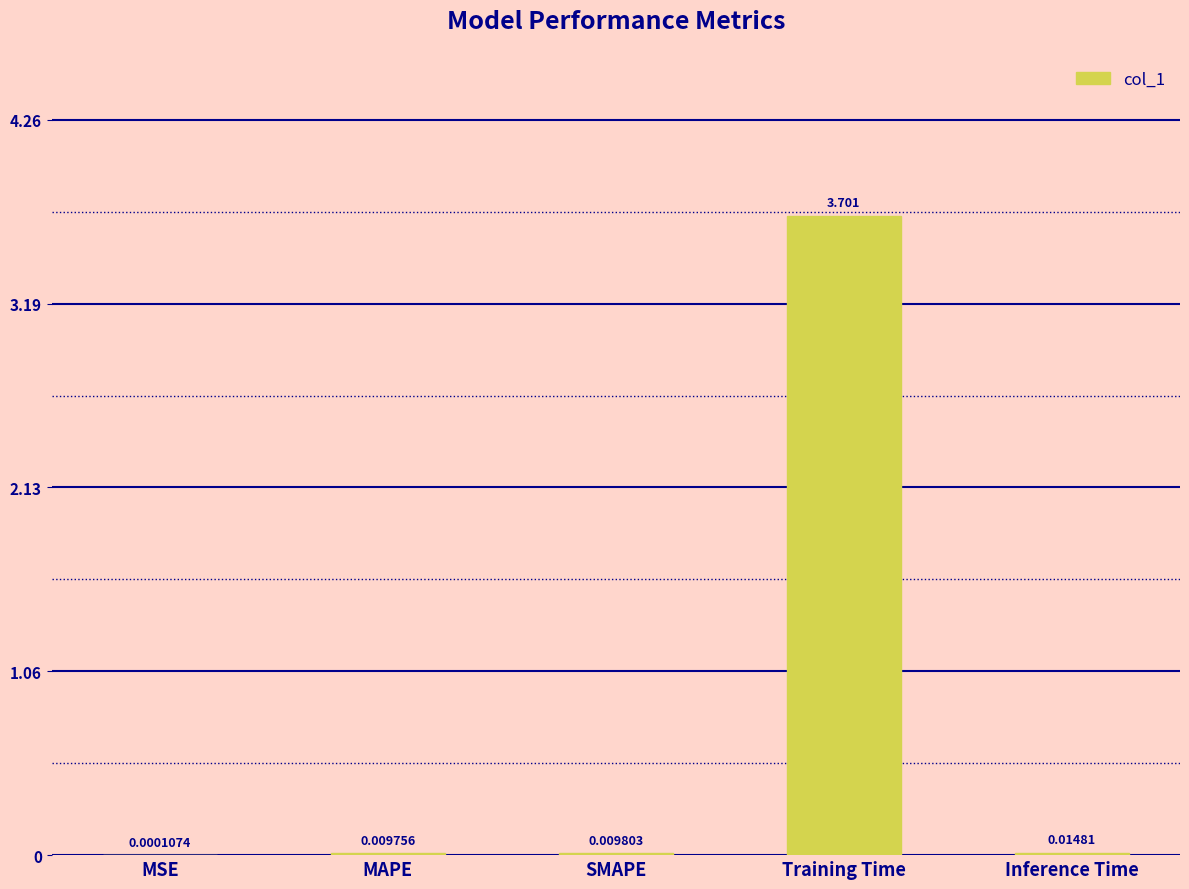

Which label corresponds to the largest value in the chart?

Training Time